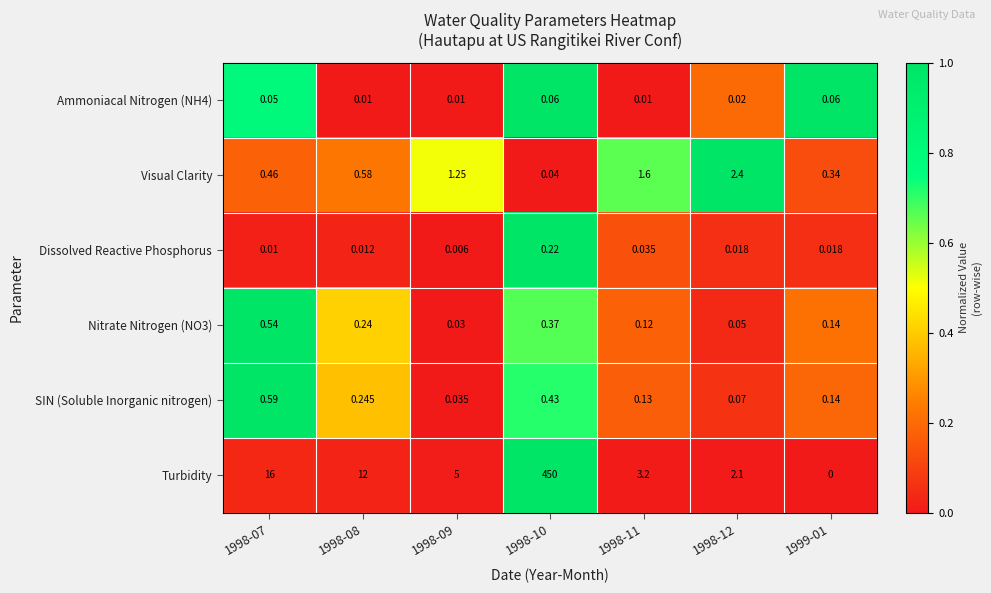

How many categories are shown in the chart?

7